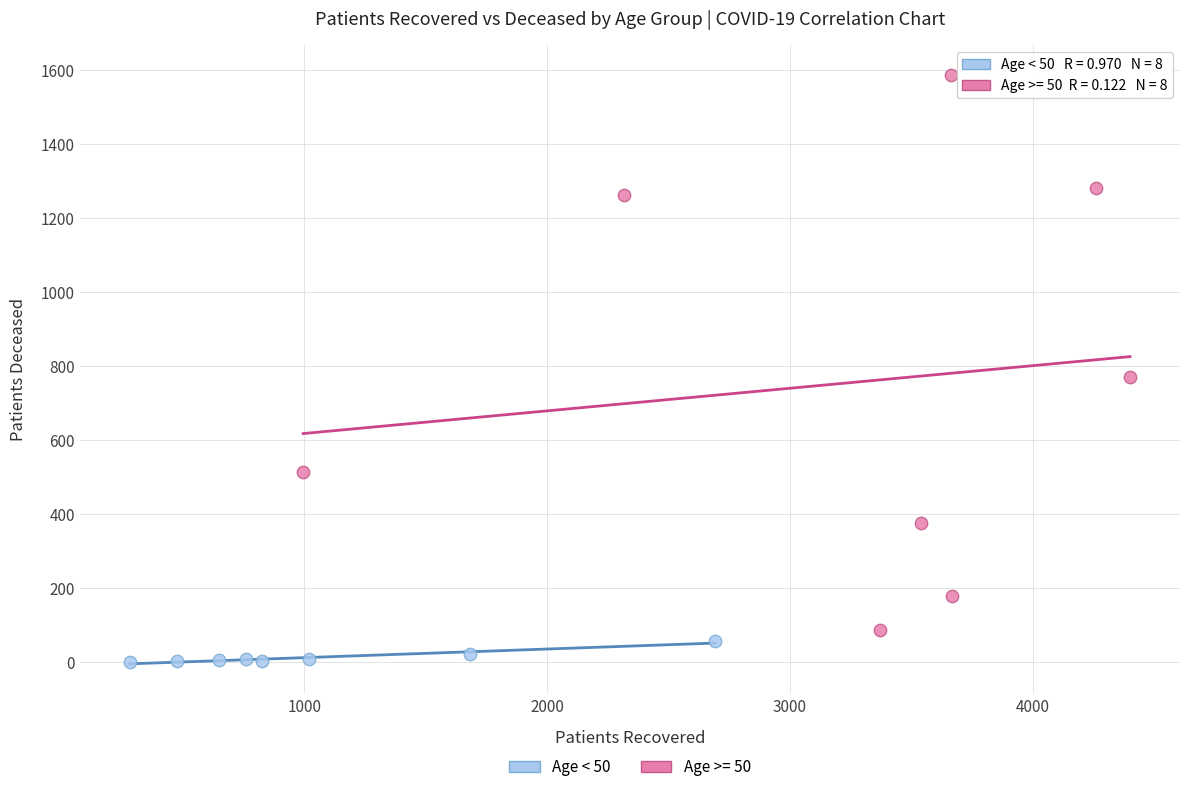

Which series has the largest Y range (max minus min)?

Age >= 50